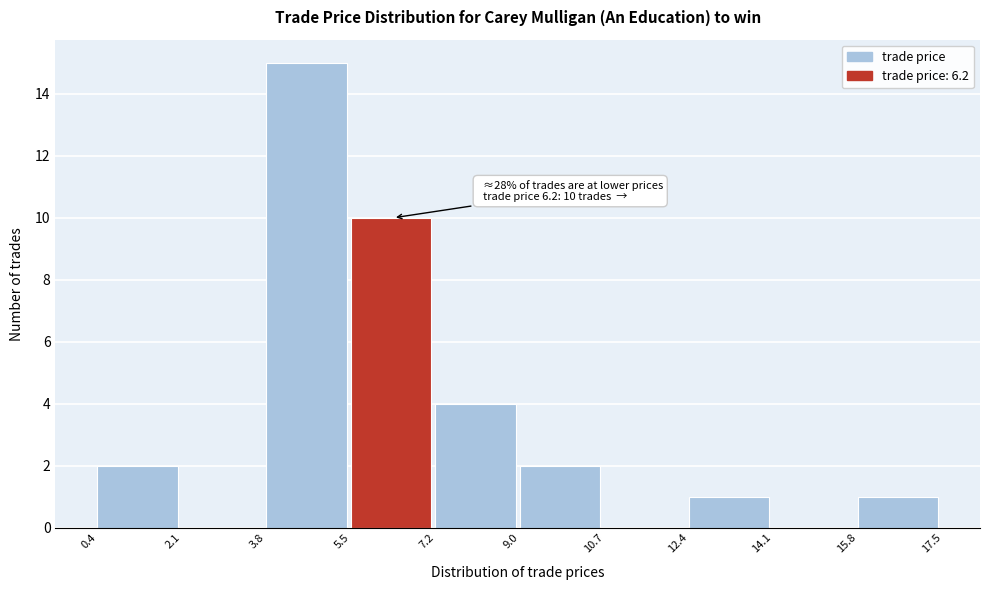

Which range on the x-axis has the tallest bar?

3.8 to 5.5